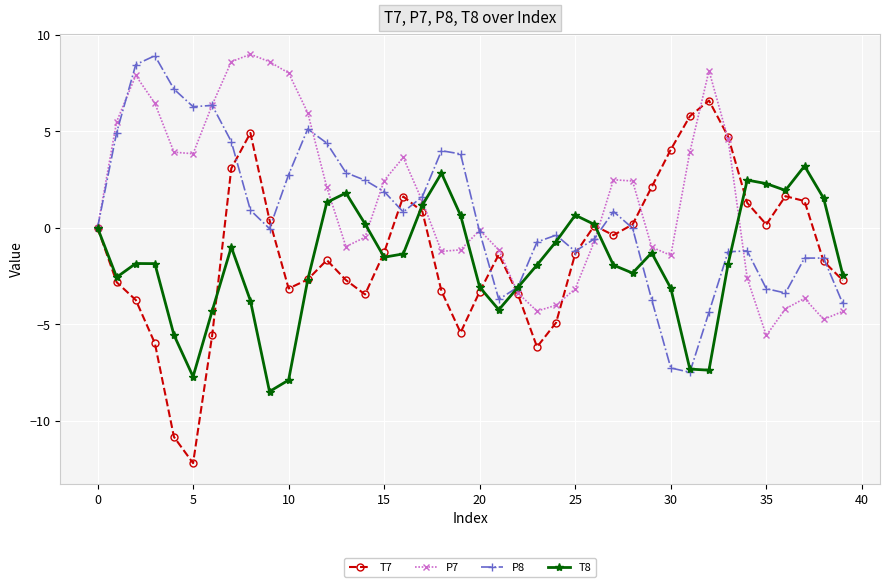

Count the number of data series in this chart.

4